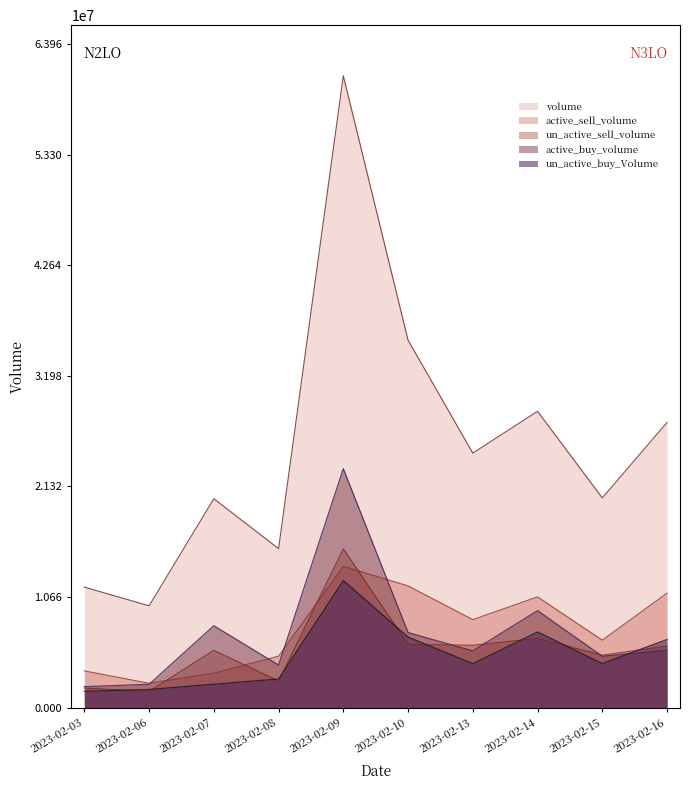

What is the sum of the active_sell_volume values at 2023-02-07 and 2023-02-15?

9810668